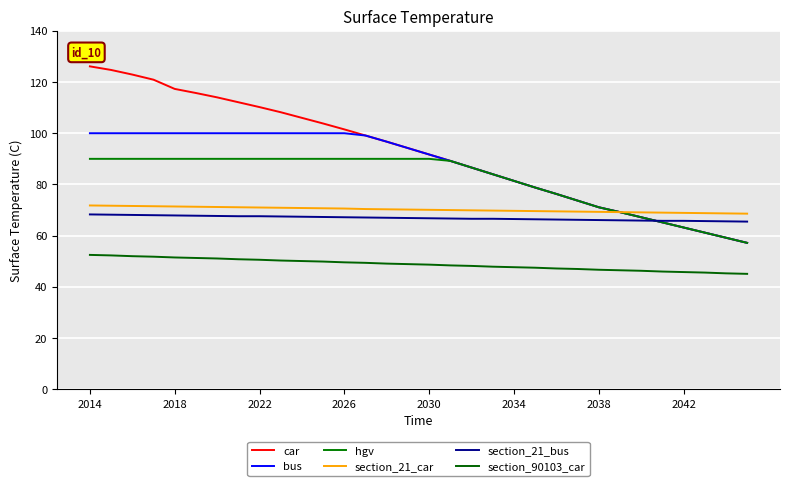

Is this an area chart (filled region under the line)?

No